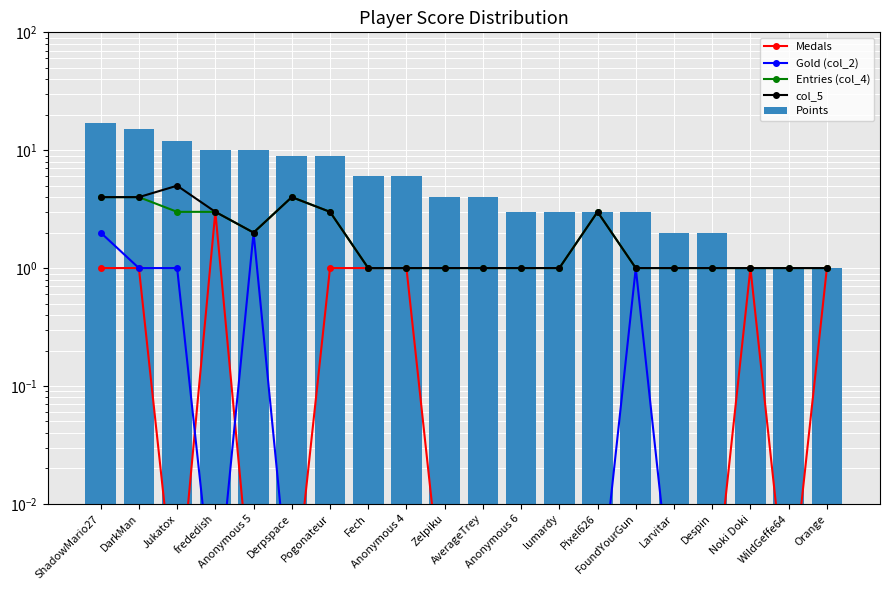

Rank the categories by Gold (col_2) value from lowest to highest.

frededish, Derpspace, Pogonateur, Fech, Anonymous 4, Zelpiku, AverageTrey, Anonymous 6, lumardy, Pixel626, Larvitar, Despin, Noki Doki, WildGeffe64, Orange, DarkMan, Jukatox, FoundYourGun, ShadowMario27, Anonymous 5